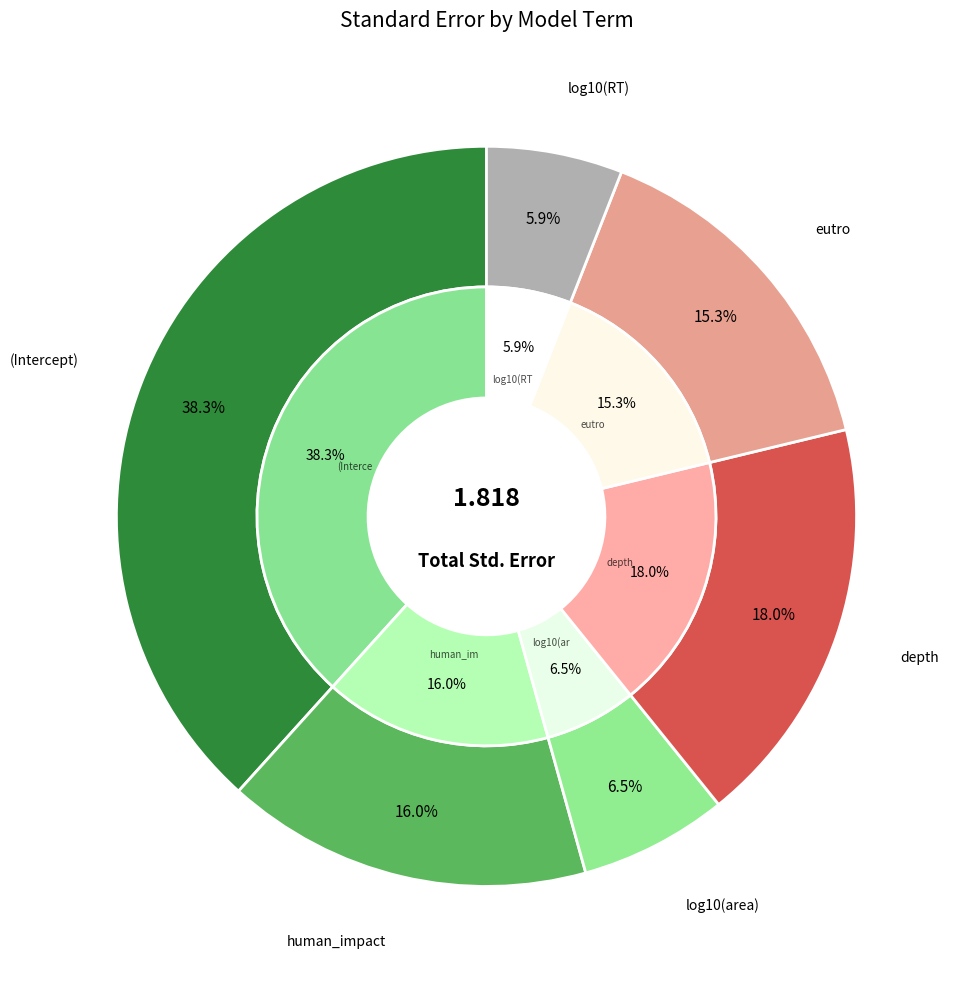

What portion of the pie excludes log10(RT)?

94.1%